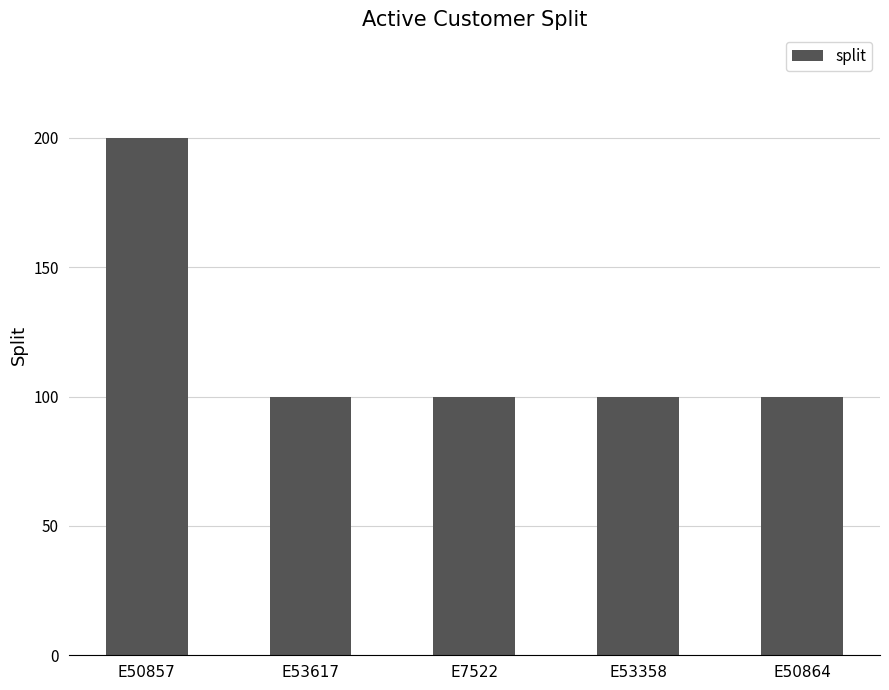

What is the maximum value shown in the chart?

200